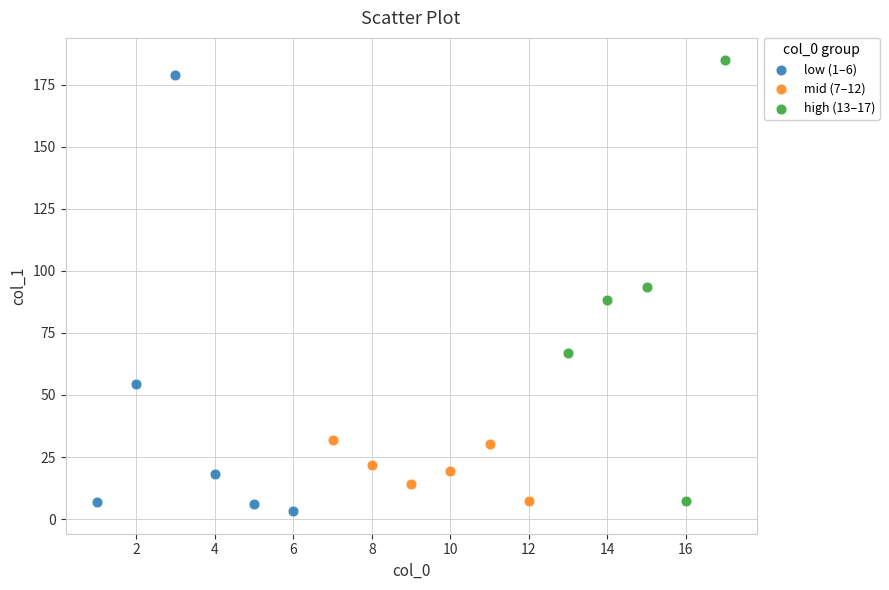

What are all the series names shown in the legend?

low (1–6), mid (7–12), high (13–17)